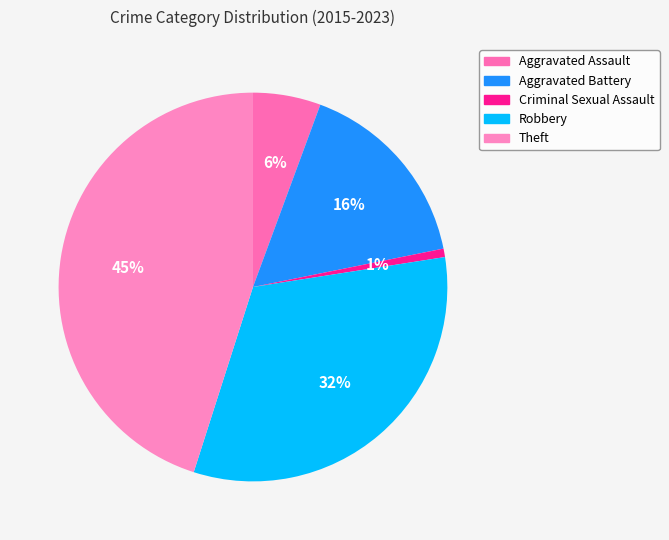

Do Aggravated Battery and Criminal Sexual Assault together represent more than half of the pie?

No